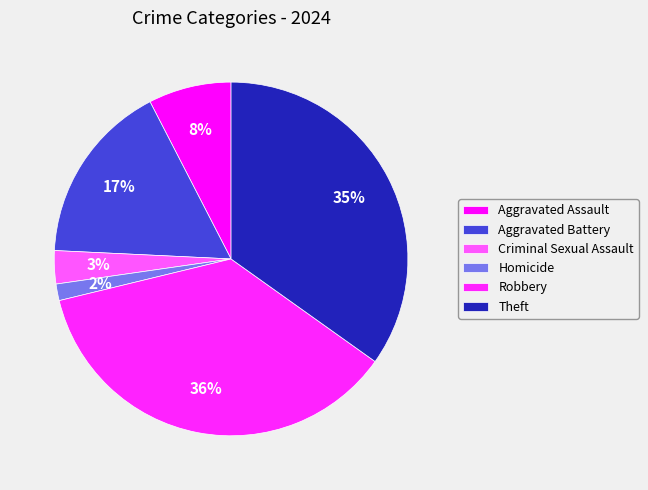

Which slice is the smallest?

Homicide